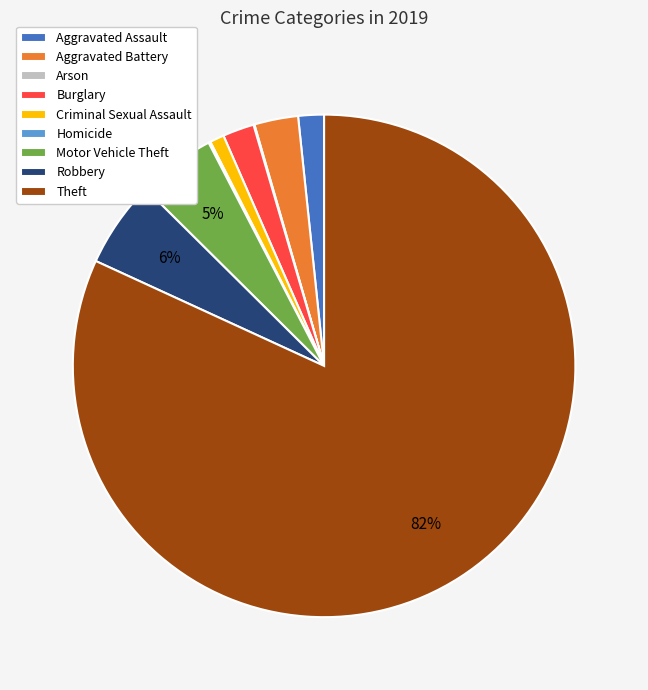

Which category has the biggest portion of the pie?

Theft